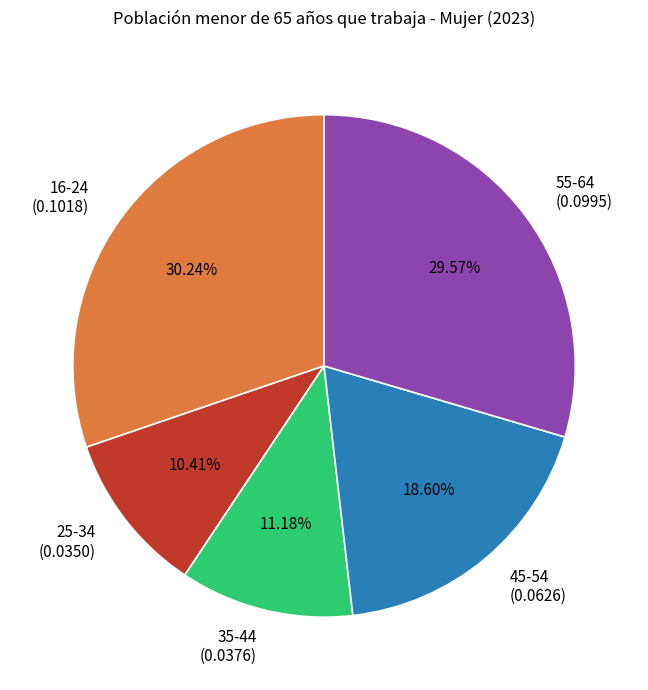

What percentage is NOT represented by 45-54?

81.4%